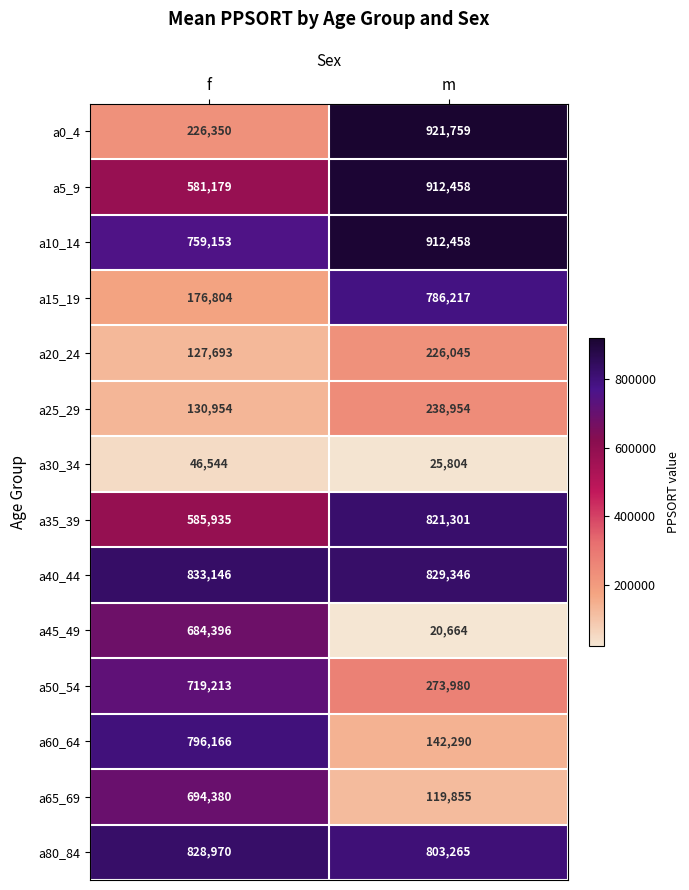

At which category does the chart reach its minimum across all series?

m